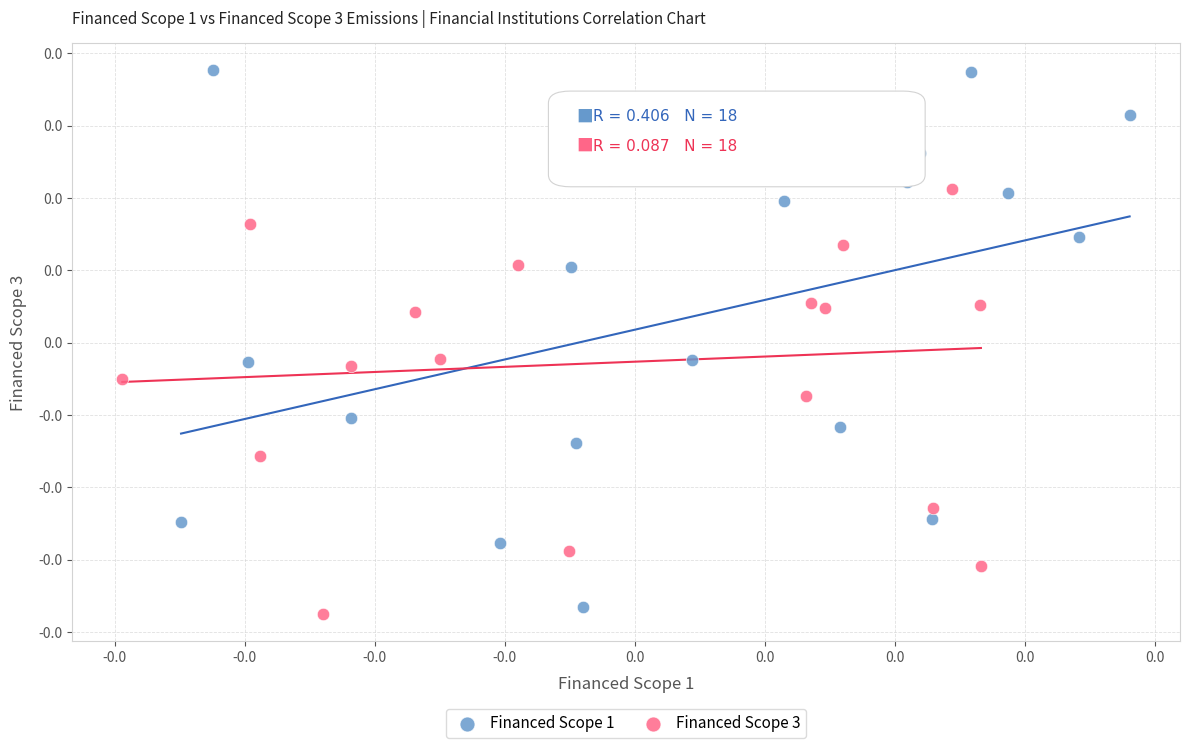

Which series has the largest Y range (max minus min)?

Financed Scope 1